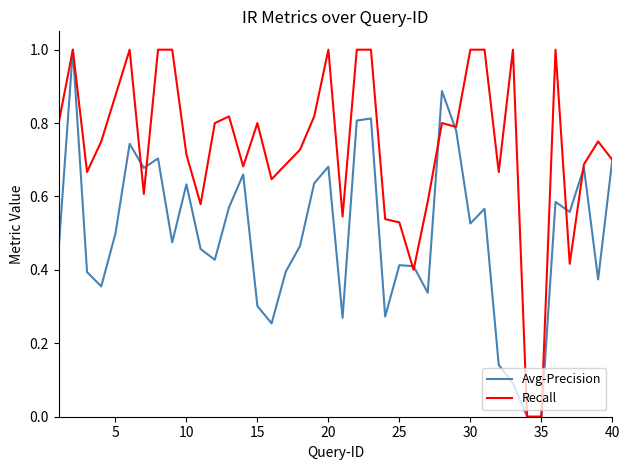

Rank the series by their average value, from highest to lowest.

Recall, Avg-Precision